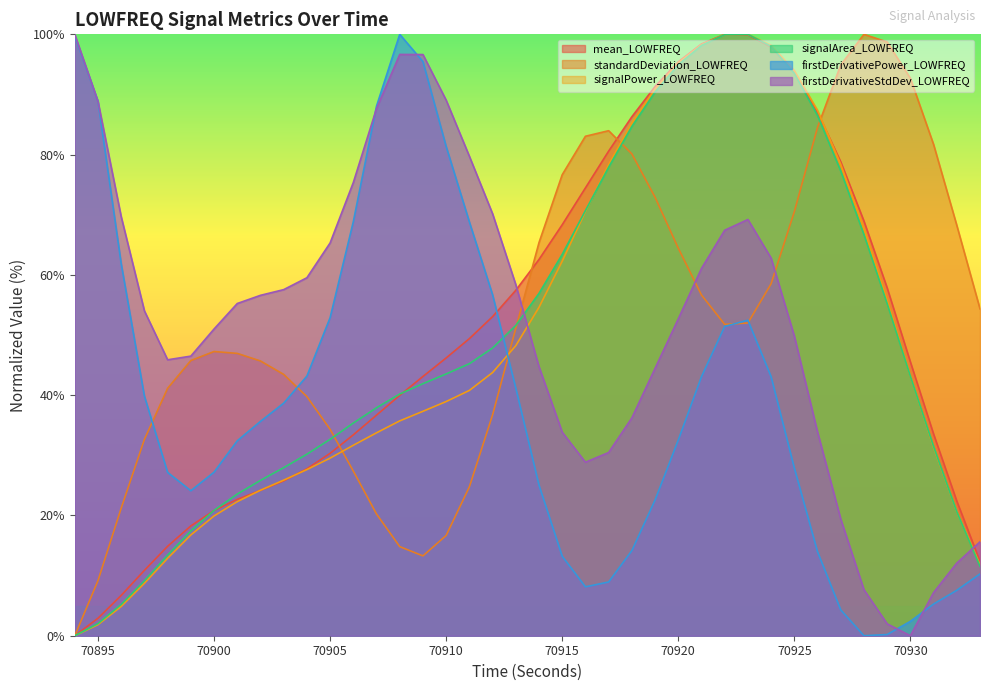

Where do mean_LOWFREQ and firstDerivativeStdDev_LOWFREQ first cross each other?

70913 and 70914